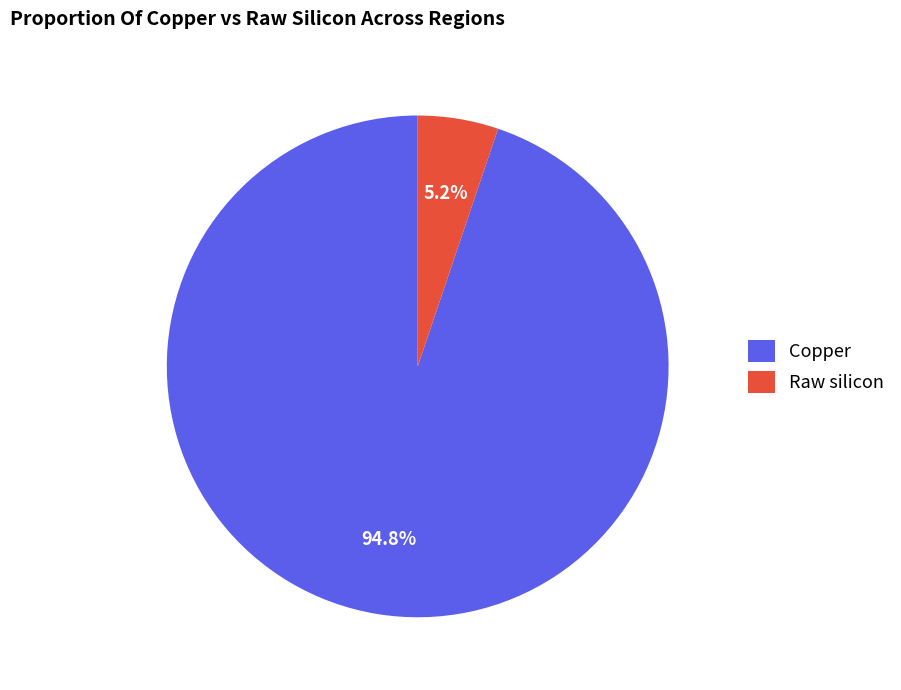

Rank the categories by value from lowest to highest.

Raw silicon, Copper